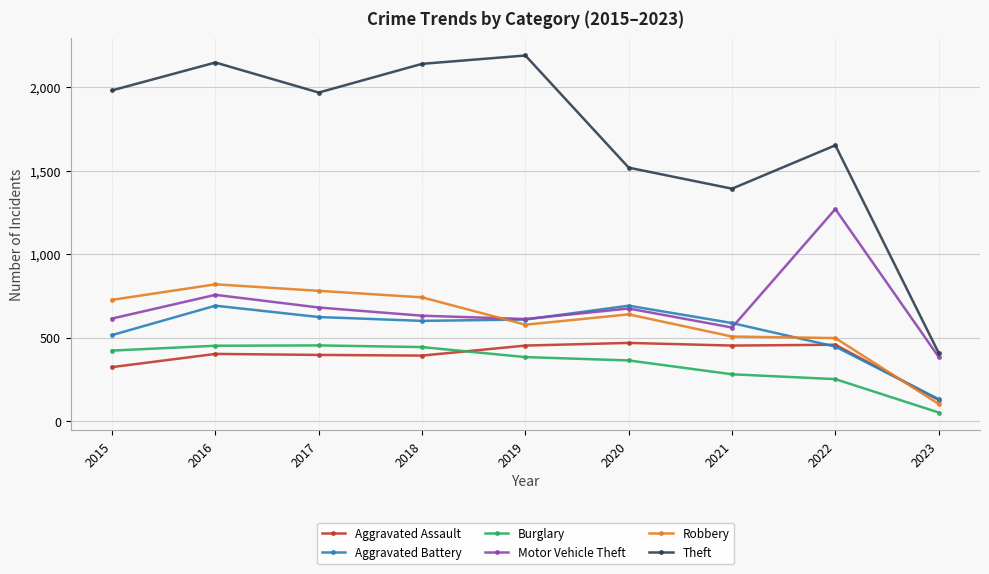

How many categories are shown in the chart?

9